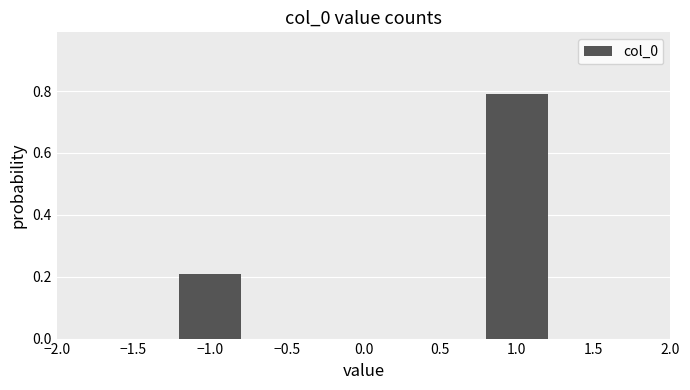

Reading left to right, extract all data points from this chart.

0.2	0.8